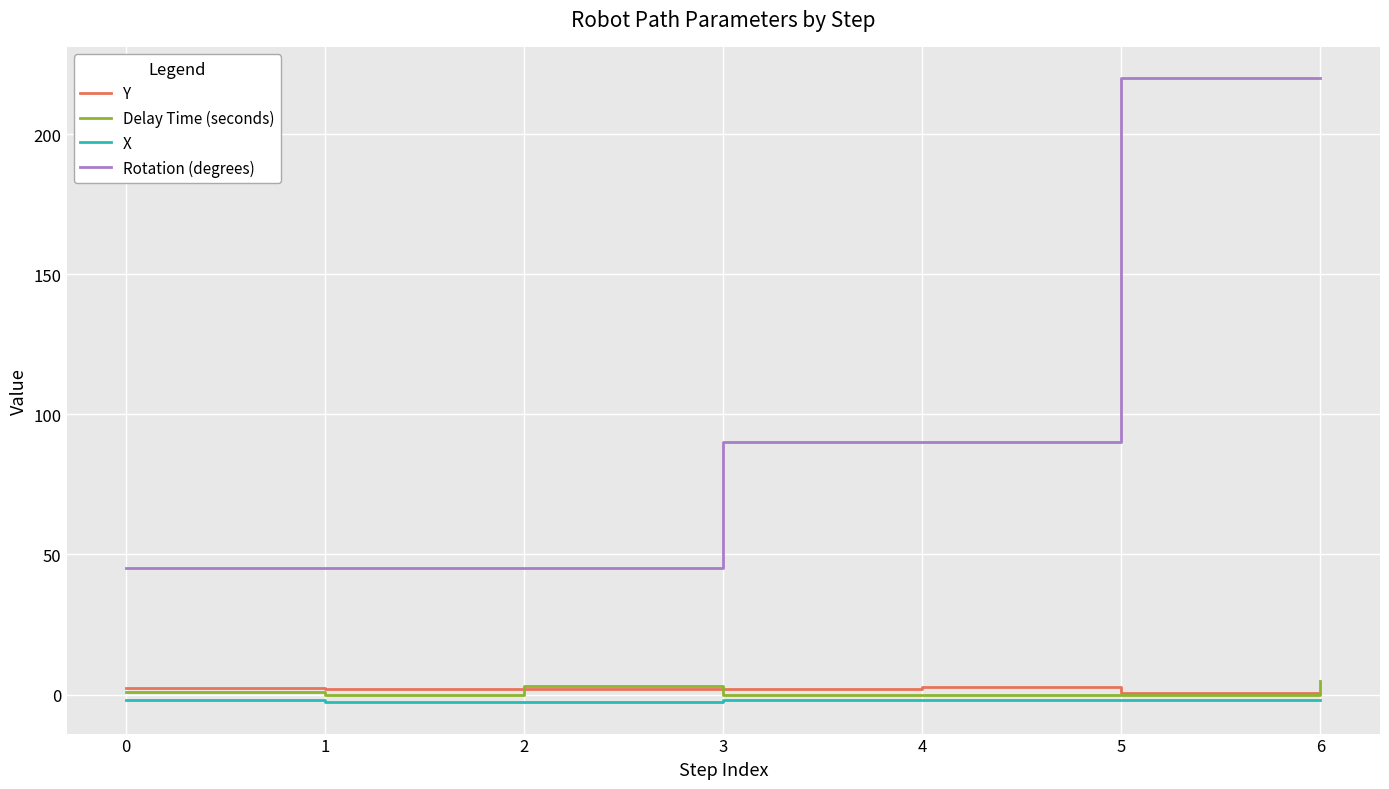

What is the minimum value shown in the chart?

-2.8